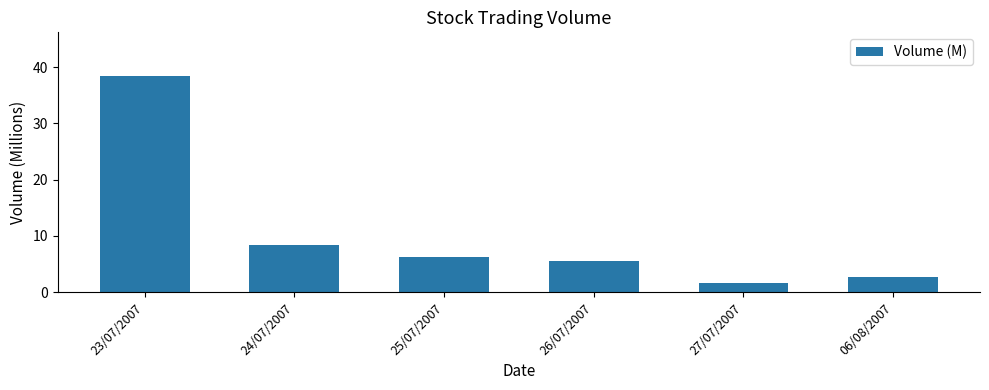

Count the number of categories in the chart.

6